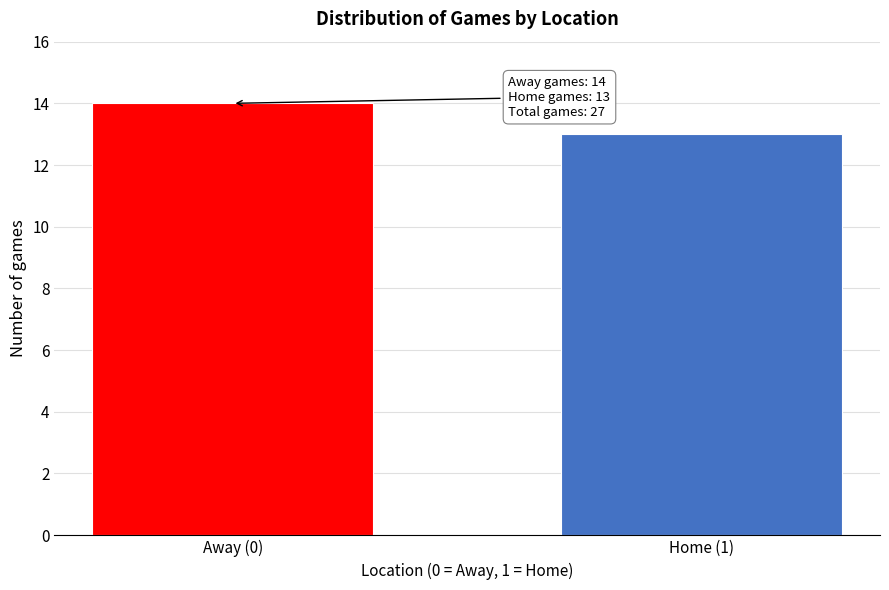

Reading left to right, list all the values displayed in this chart.

14	13